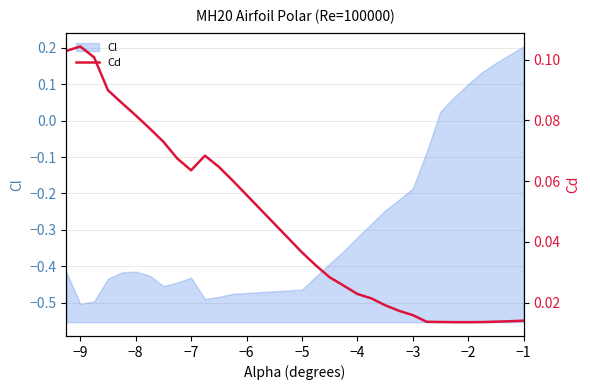

At which label does Cl reach its peak?

−1